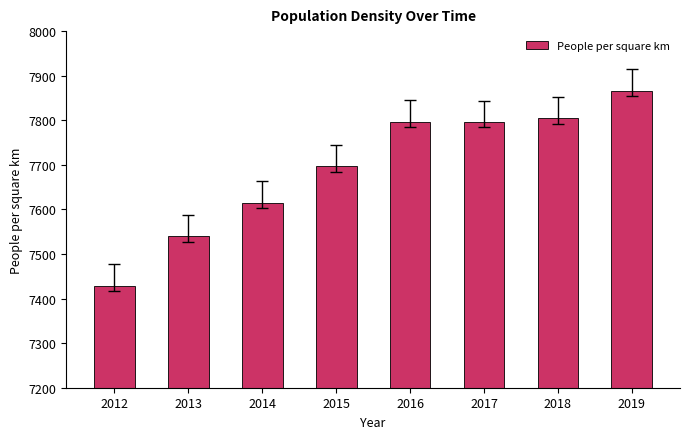

At which category does the chart reach its minimum across all series?

2012